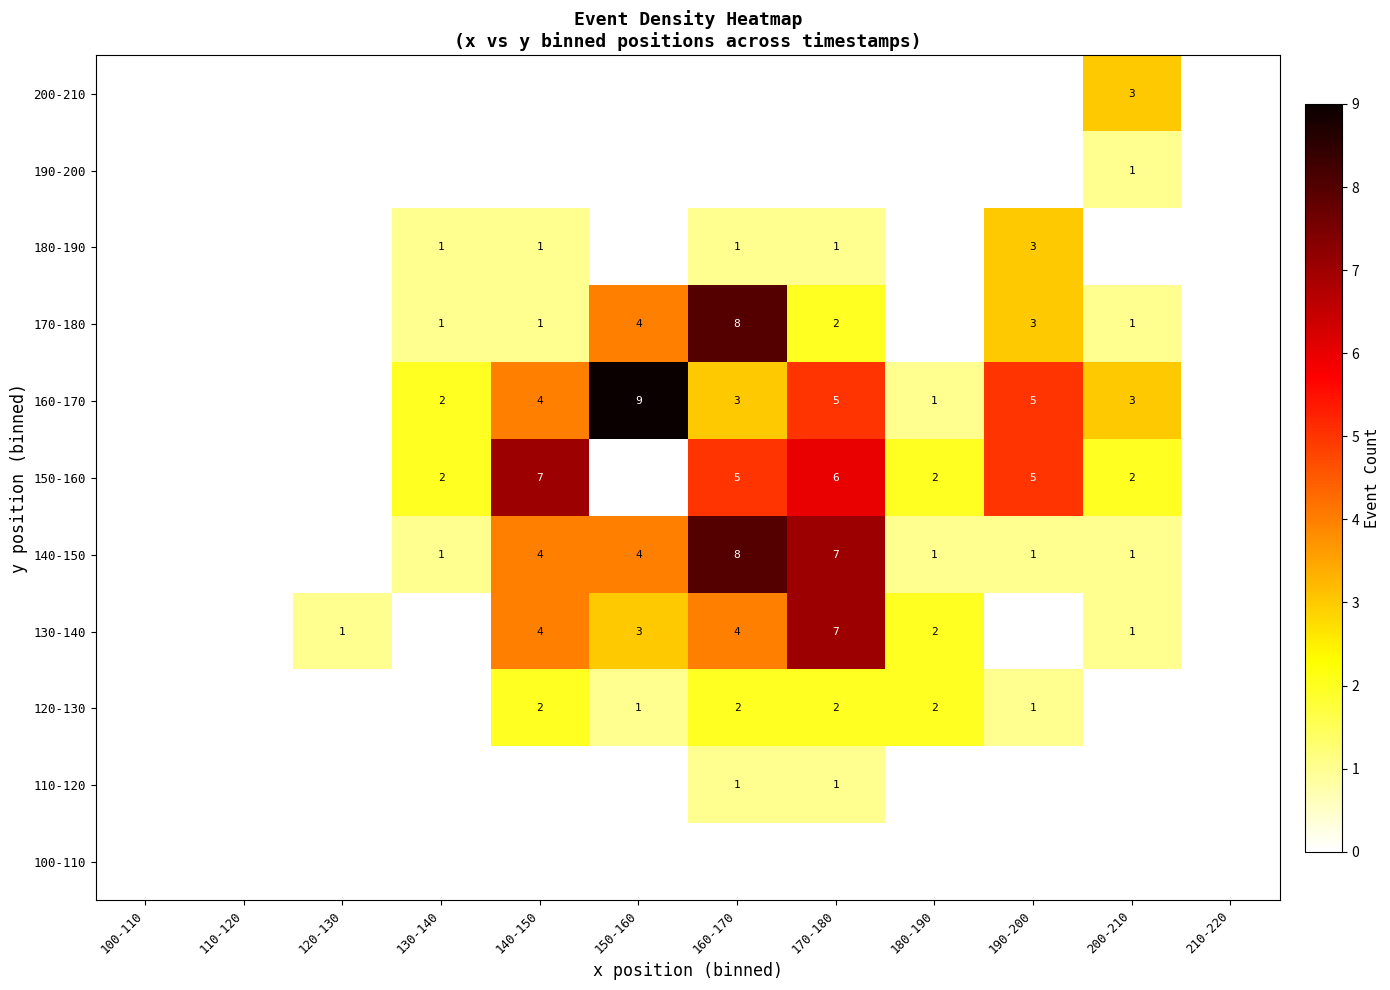

What is the difference between the 160-170 values at 170-180 and 150-160?

4